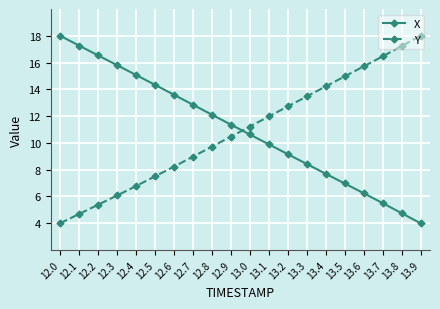

Reading left to right, what are all the values shown in this chart?

X: 18.0	17.3	16.5	15.8	15.1	14.3	13.6	12.9	12.1	11.4	10.6	9.9	9.2	8.4	7.7	7.0	6.2	5.5	4.8	4.0
Y: 4.0	4.7	5.4	6.1	6.8	7.5	8.2	9.0	9.7	10.5	11.2	12.0	12.7	13.5	14.2	15.0	15.7	16.5	17.2	18.0